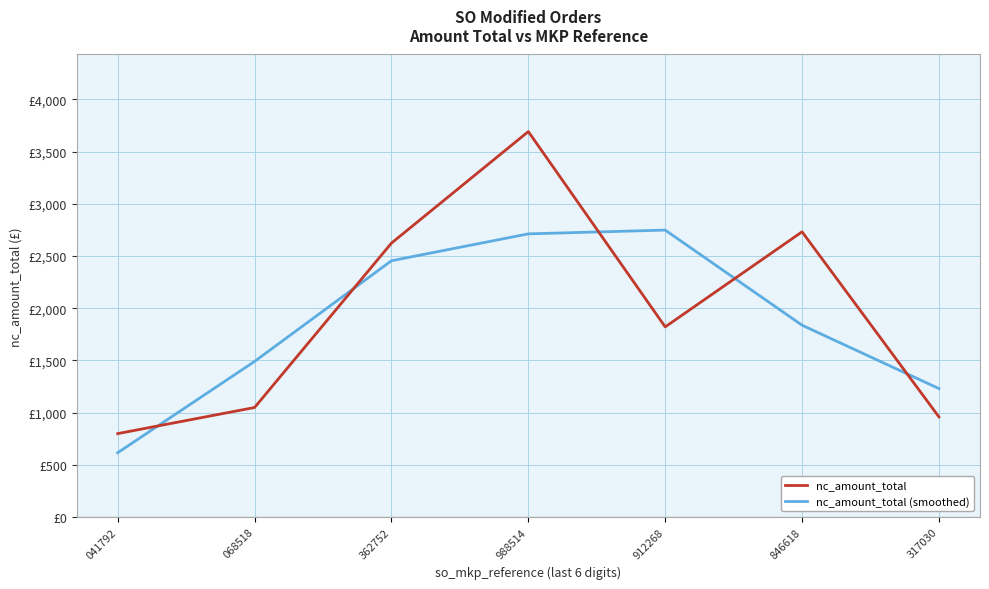

At which label is nc_amount_total closest to 2245?

362752